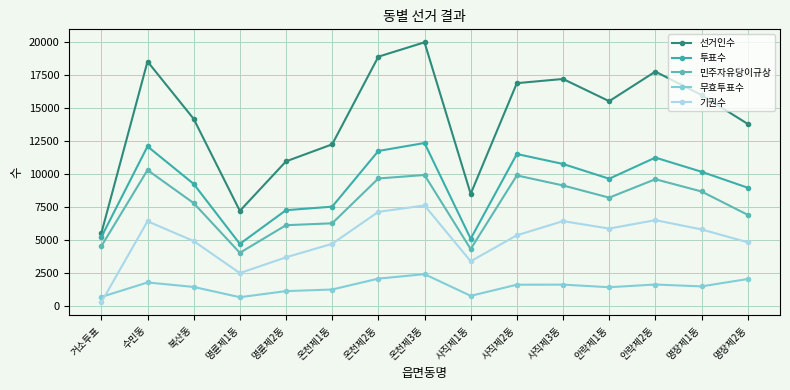

Does the chart display data point markers on the line(s)?

Yes